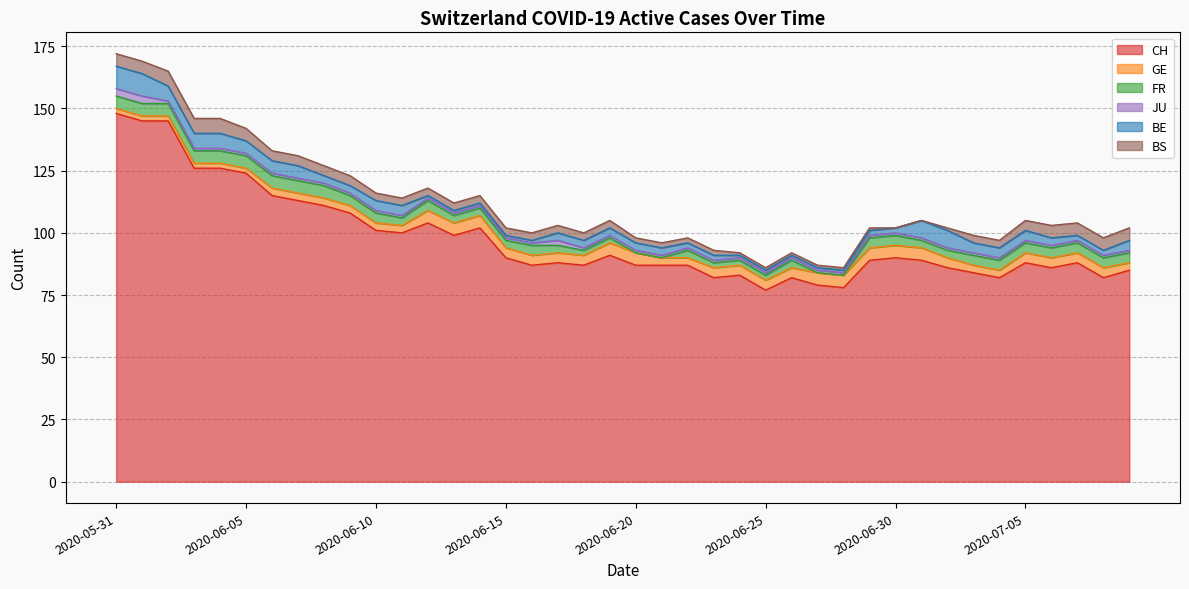

What is the difference between the maximum and minimum values in the JU series?

2